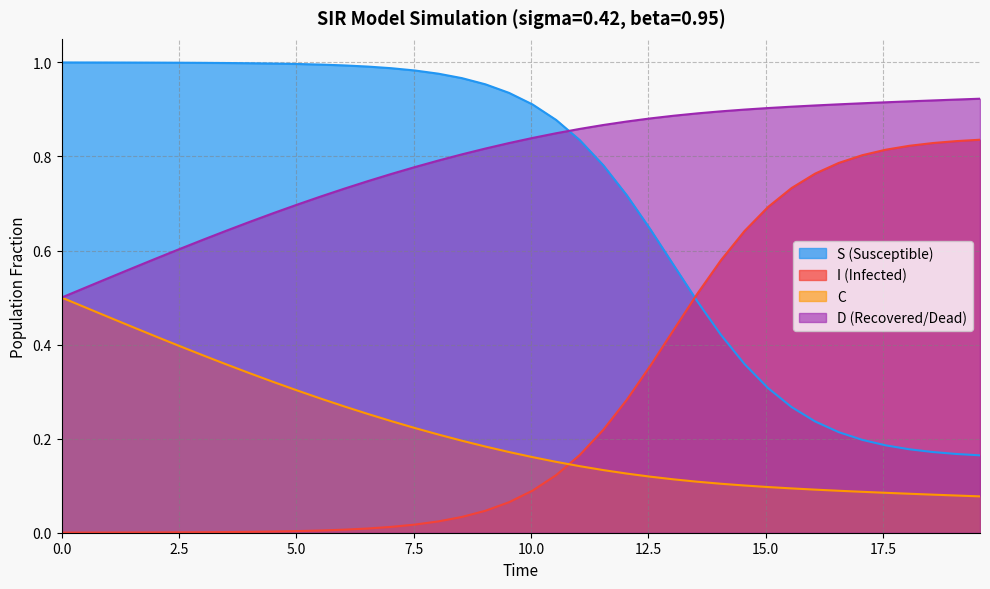

Rank the series by their maximum value, from highest to lowest.

S (Susceptible), D (Recovered/Dead), I (Infected), C